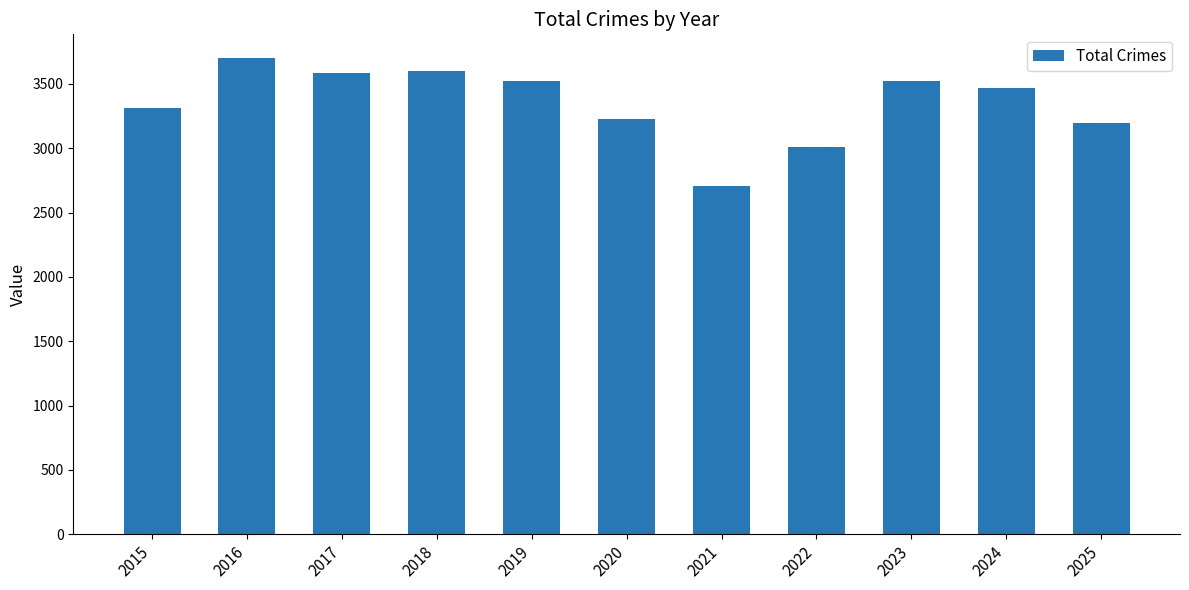

At which category does the chart reach its minimum across all series?

2021